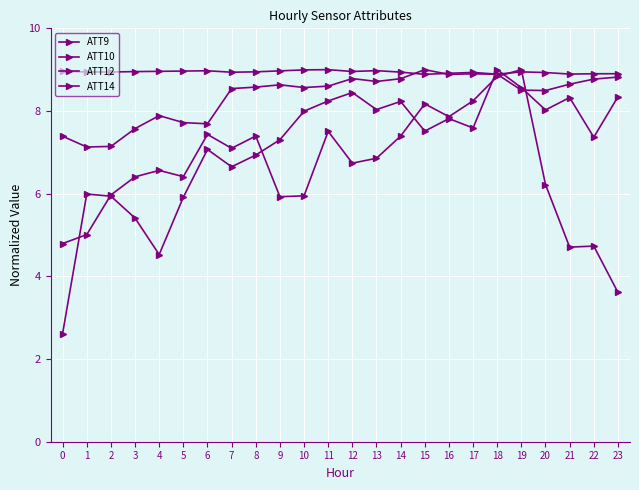

Does the chart have visible grid lines?

Yes